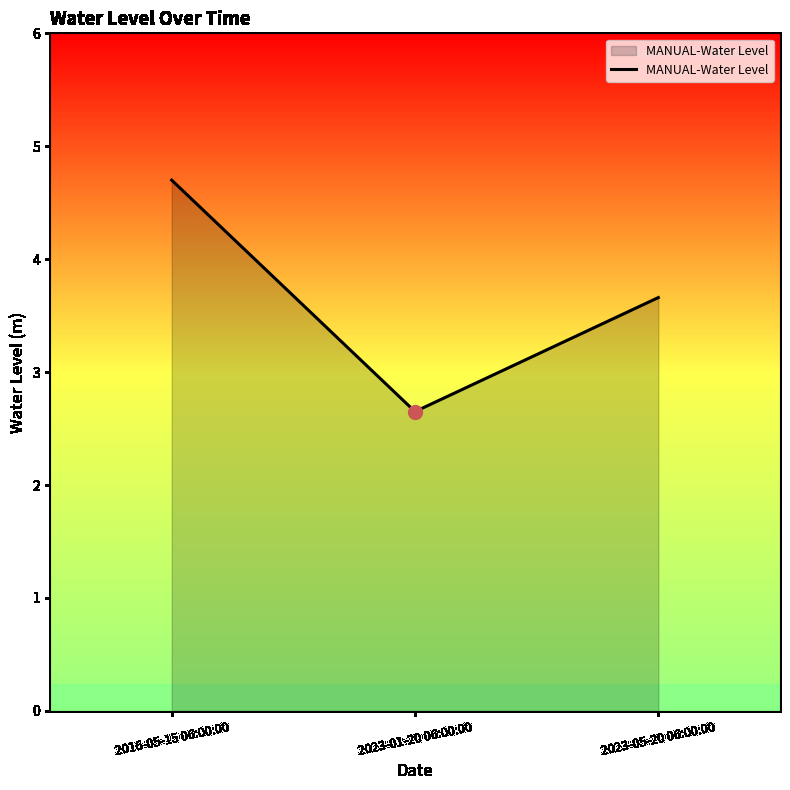

Read the value at 2023-05-20 06:00:00.

3.7